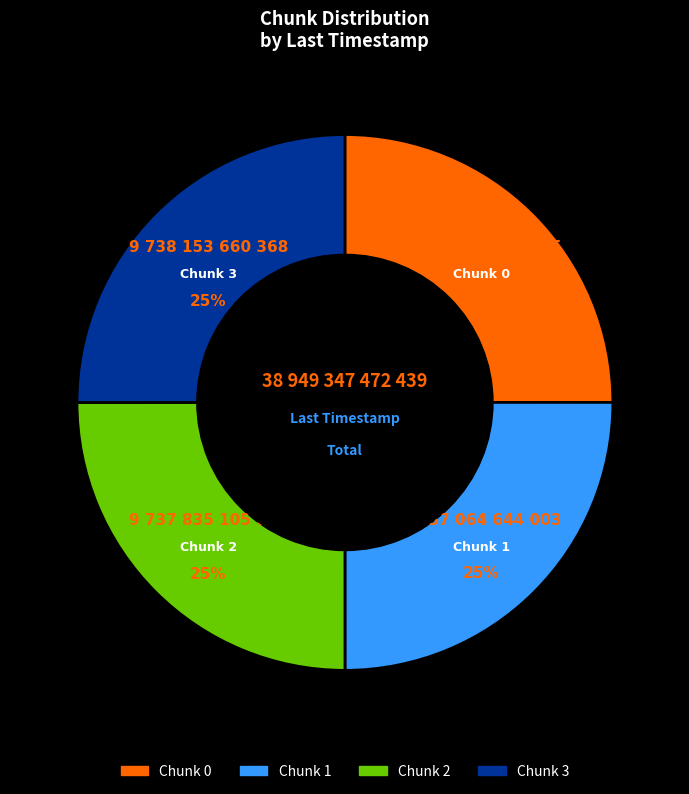

Is there a majority slice in this chart?

No